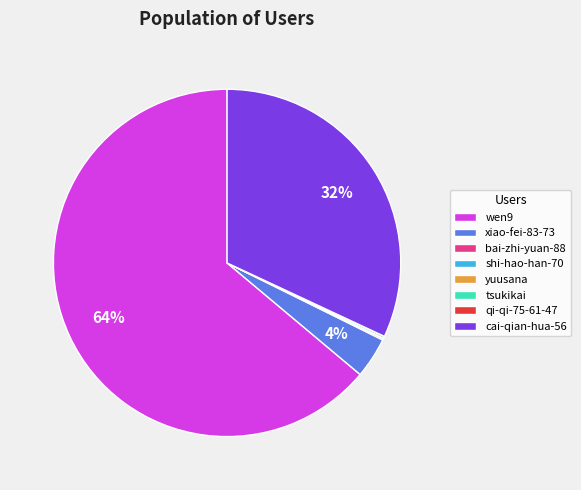

Which has a higher value, cai-qian-hua-56 or xiao-fei-83-73?

cai-qian-hua-56